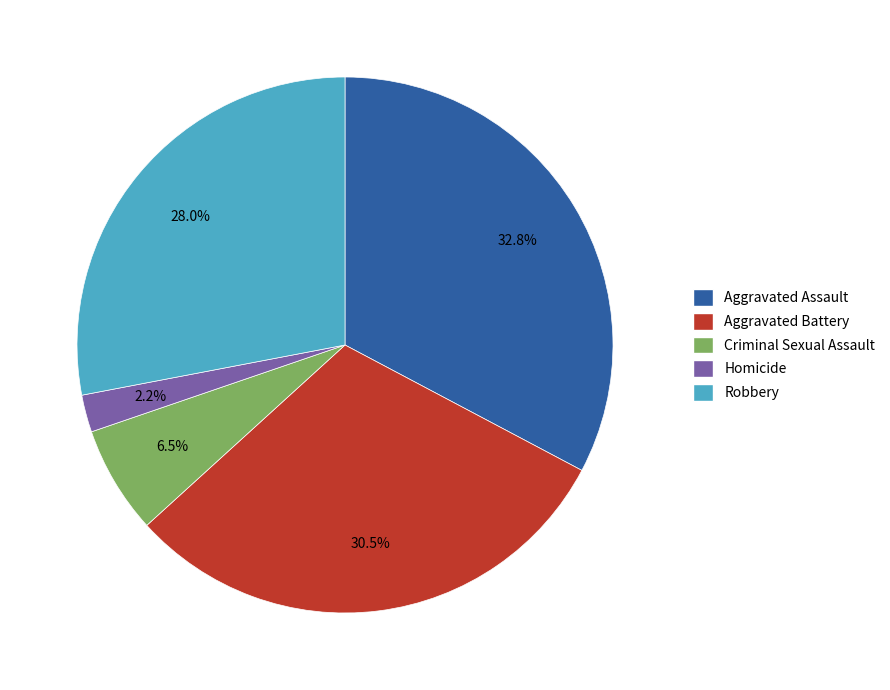

To the nearest percent, what portion does Homicide represent?

2%